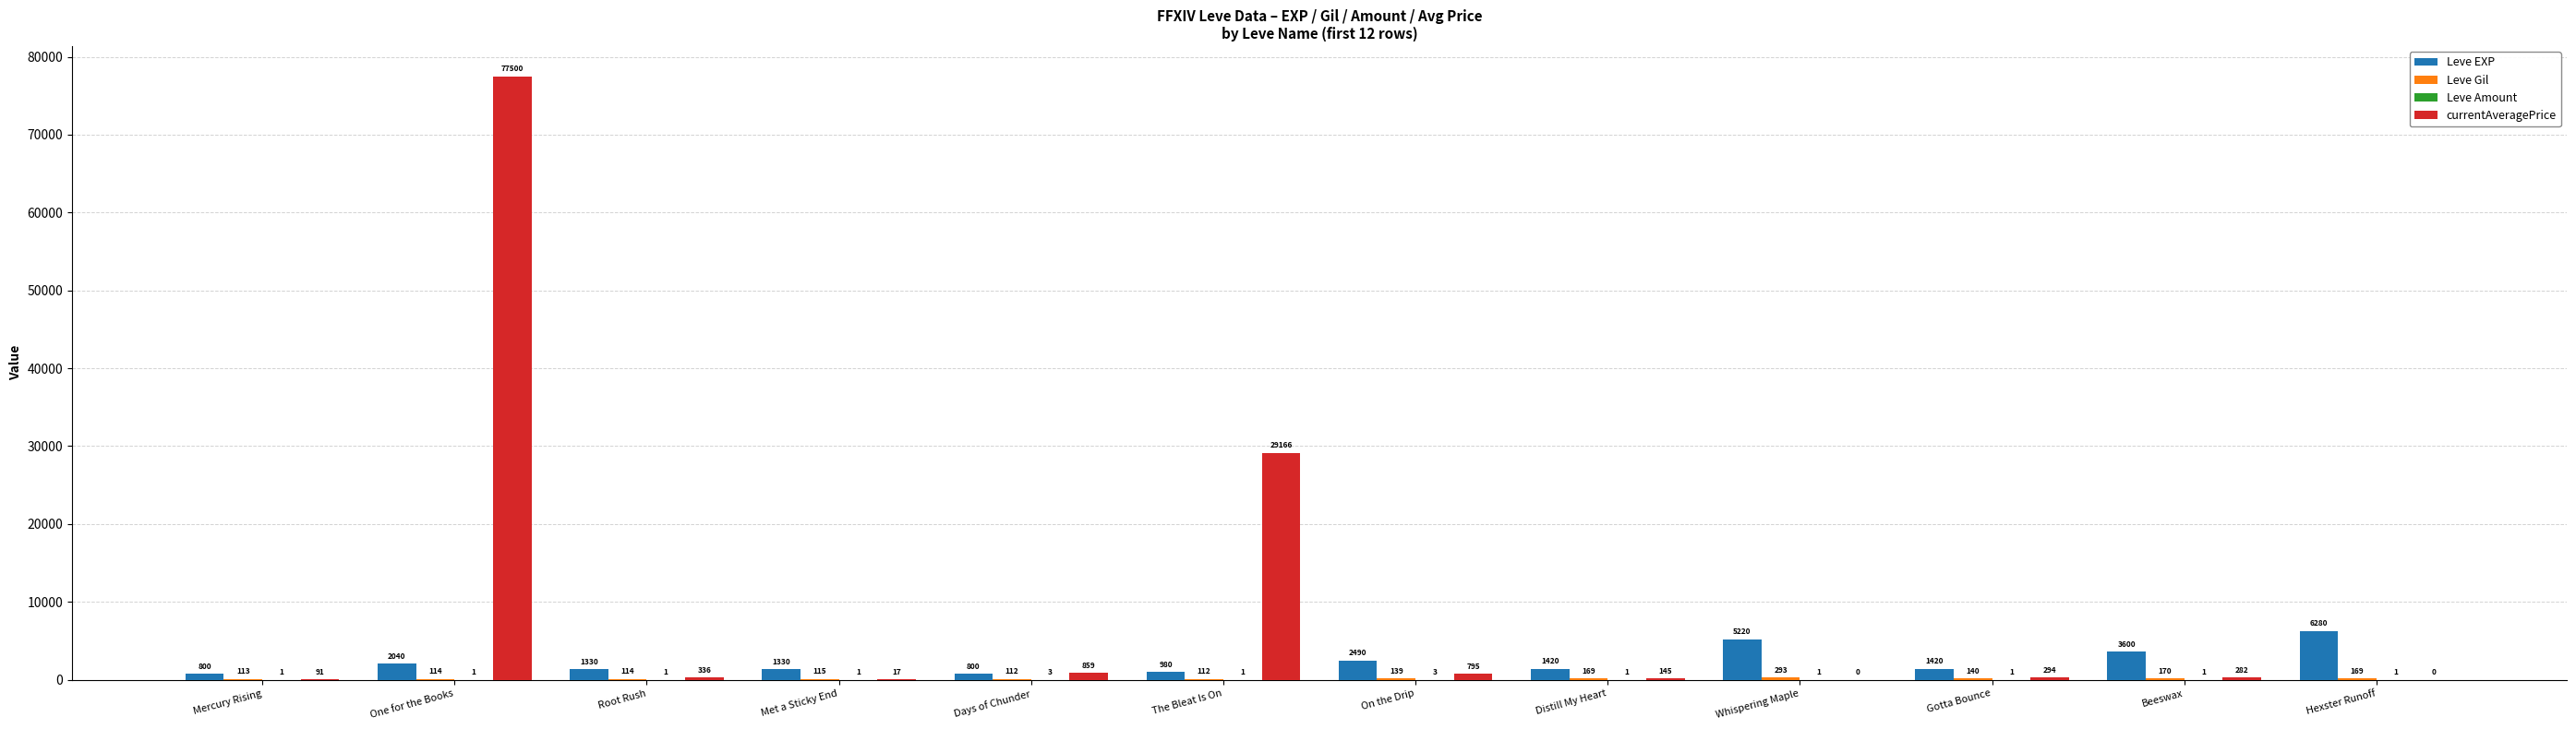

Which category has the highest value across all series?

One for the Books